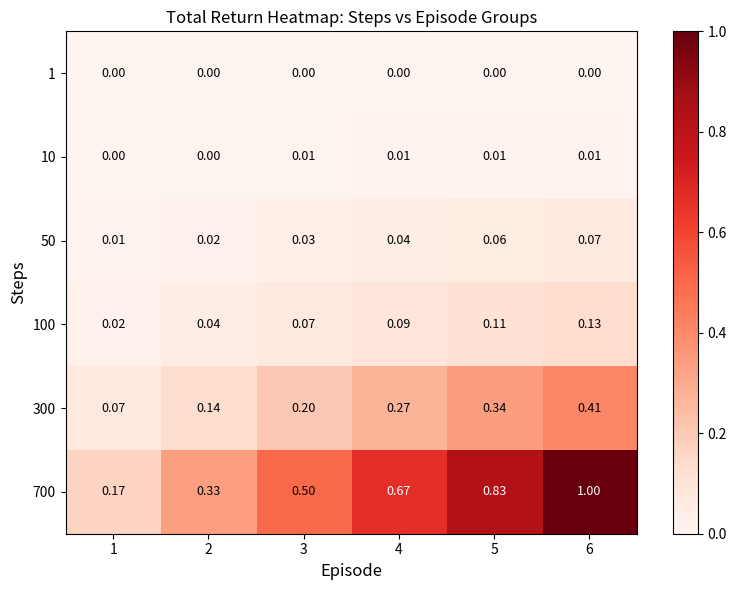

Is the value of 10 at 4 greater than the value of 100 at 5?

No